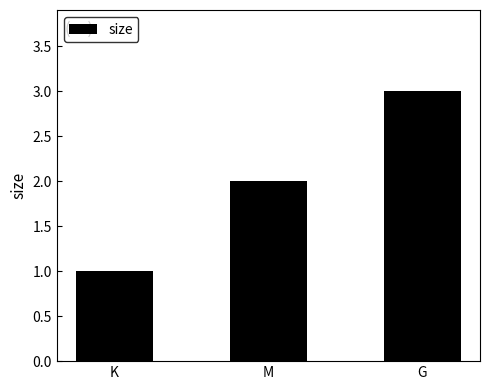

Which label corresponds to the largest value in the chart?

G